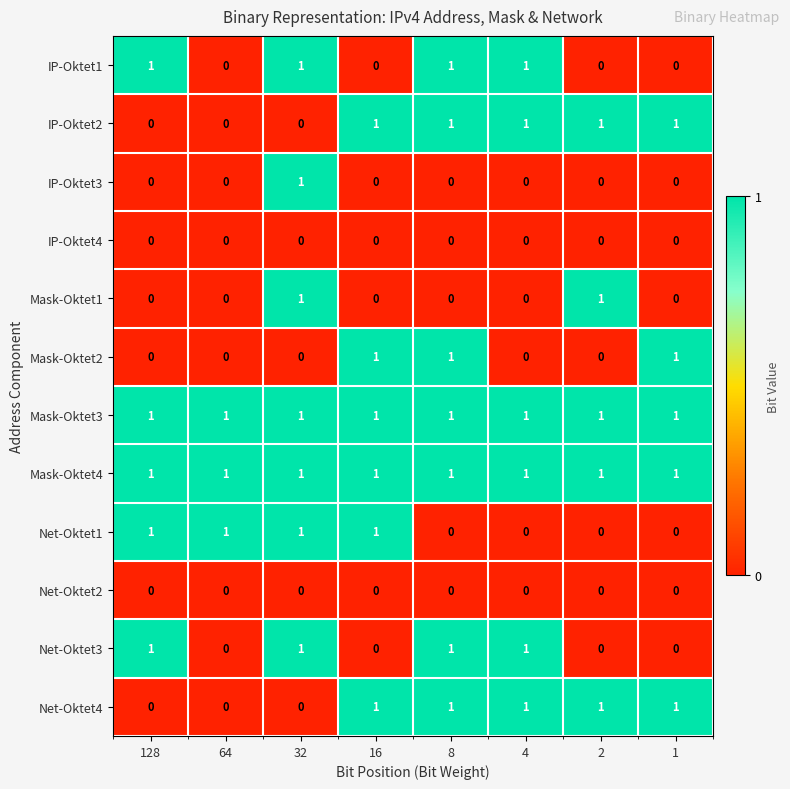

The Net-Oktet4 series shows 1 at 8. True or false?

True